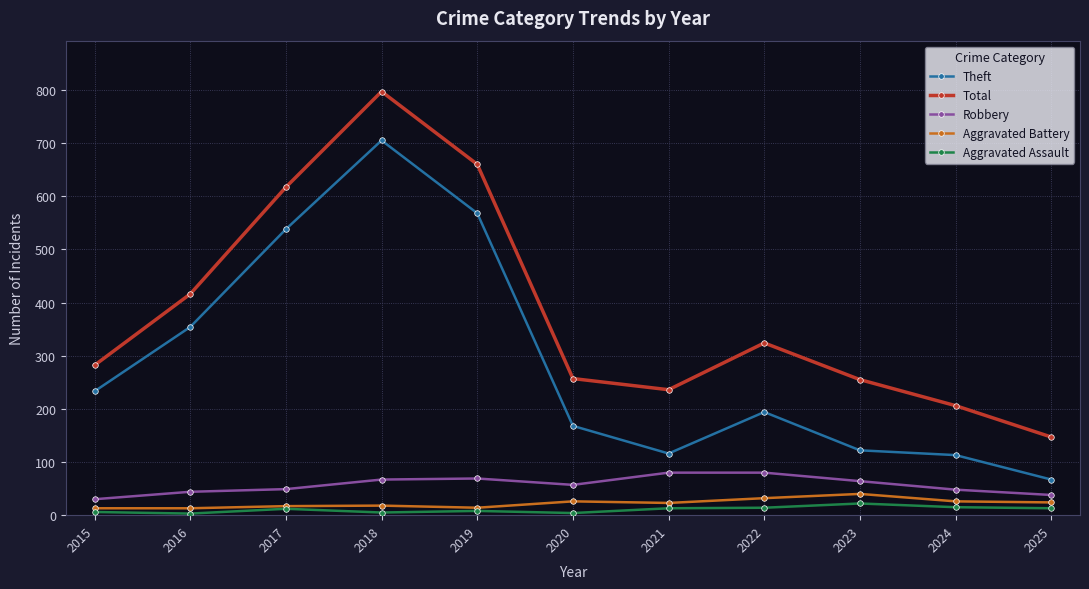

Which series changed the most between 2015 and 2018?

Total